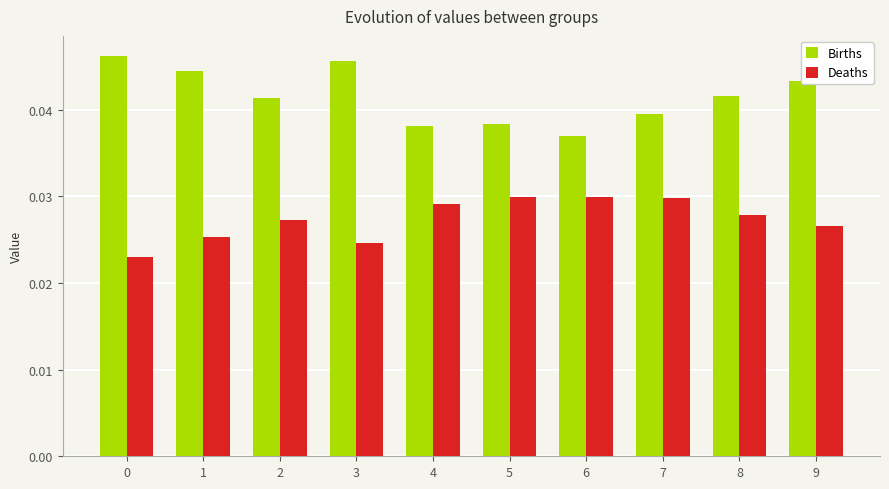

What is the total value across all series at 8?

0.1